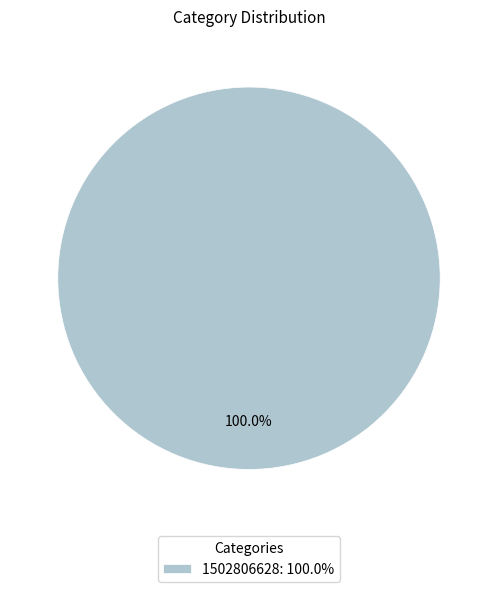

Rank the categories by value from lowest to highest.

1502806628: 100.0%